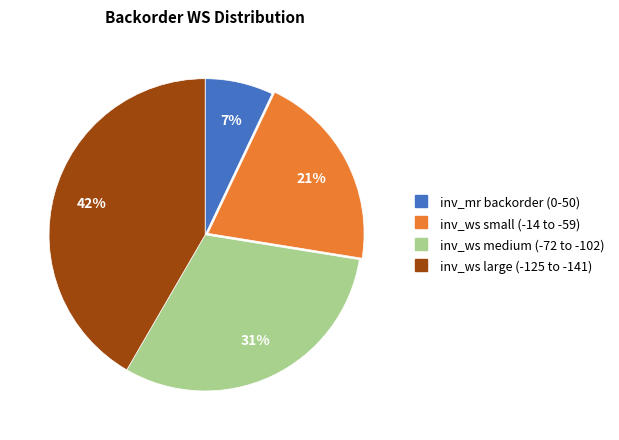

Does any single category account for the majority?

No